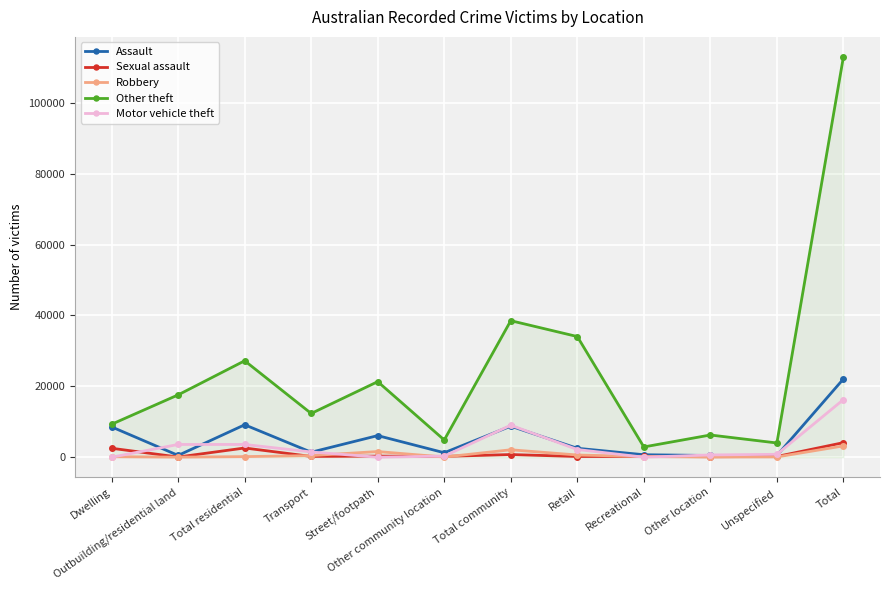

What is the value of the Sexual assault point at the 8th from the left?

196